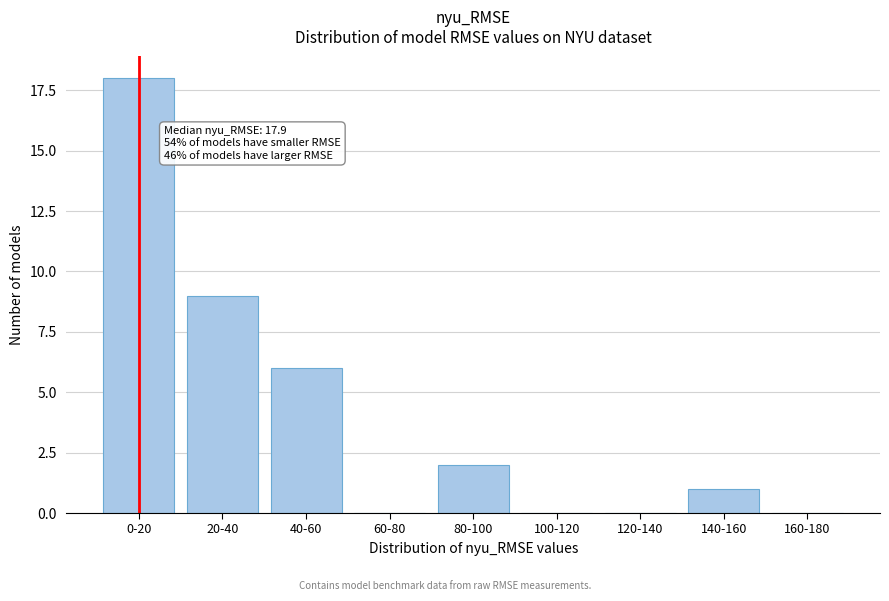

Reading left to right, what are all the values shown in this chart?

0-20=18	20-40=9	40-60=6	60-80=0	80-100=2	100-120=0	120-140=0	140-160=1	160-180=0